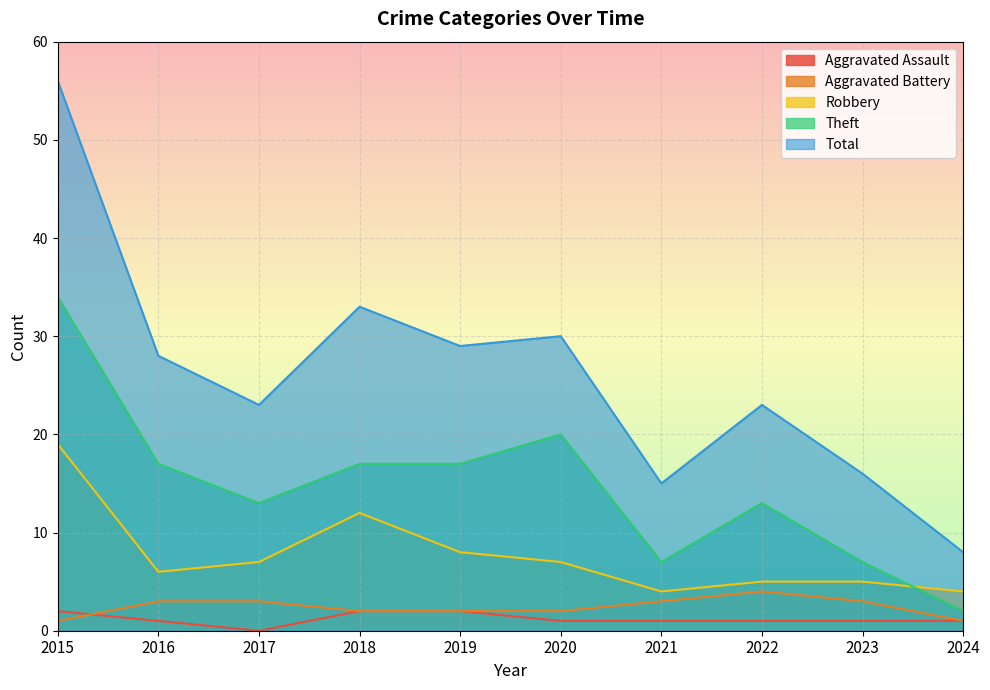

True or false: Aggravated Assault has more than 0 points higher than both neighbors.

False